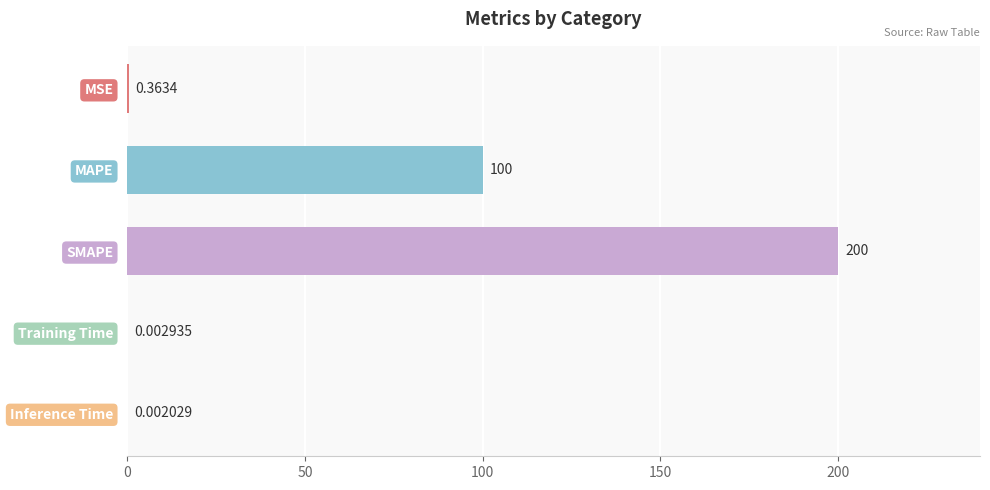

Are the bars horizontal?

Yes